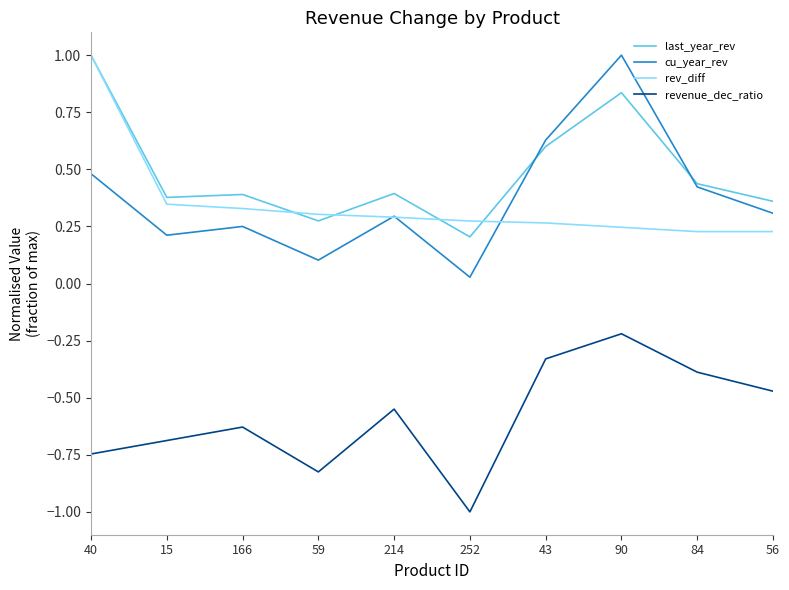

Which series has the largest total across all categories?

last_year_rev